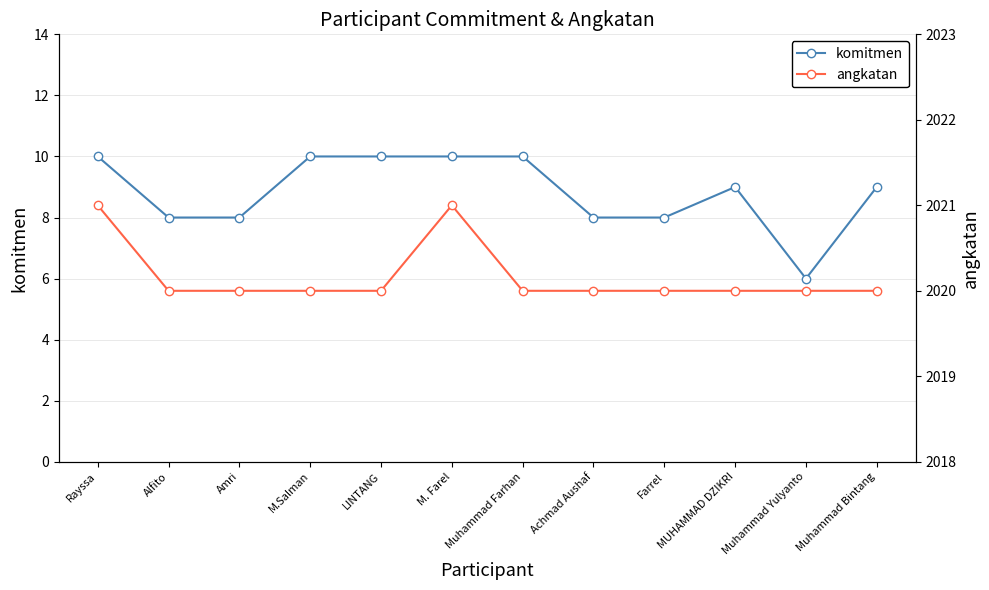

True or false: angkatan and komitmen intersect in this chart.

False